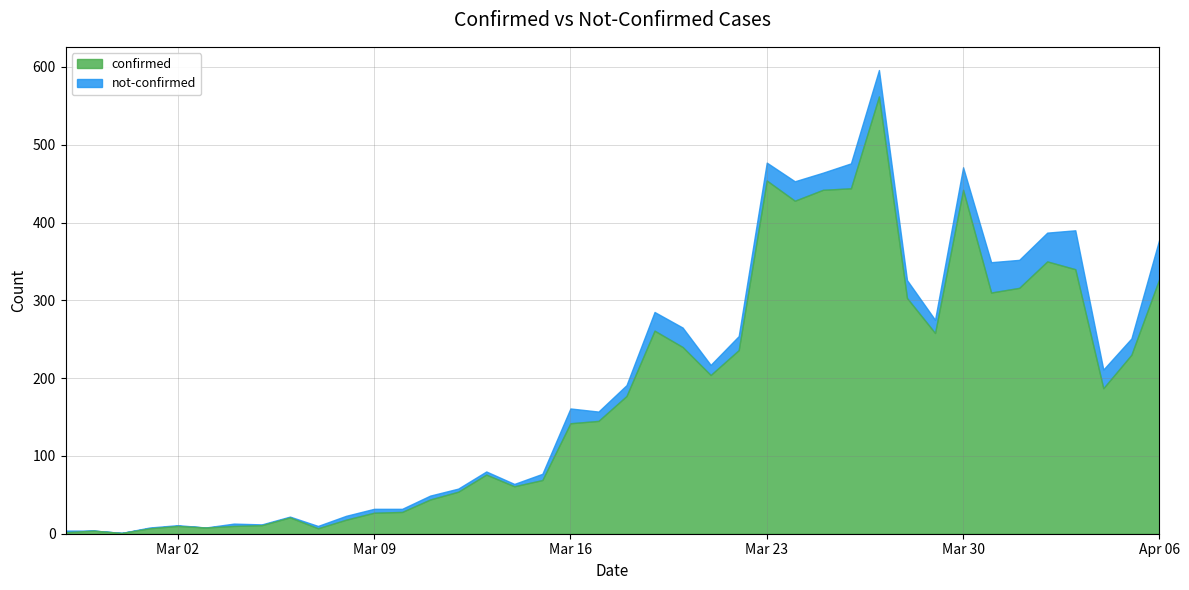

True or false: confirmed and not-confirmed intersect in this chart.

False